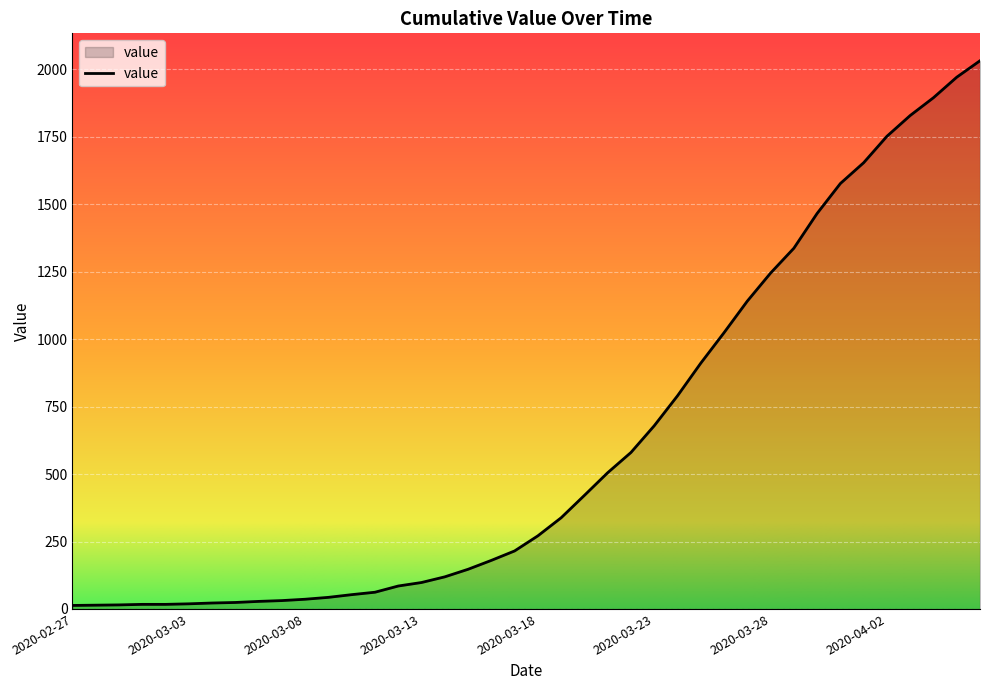

What is the maximum value shown in the chart?

2032